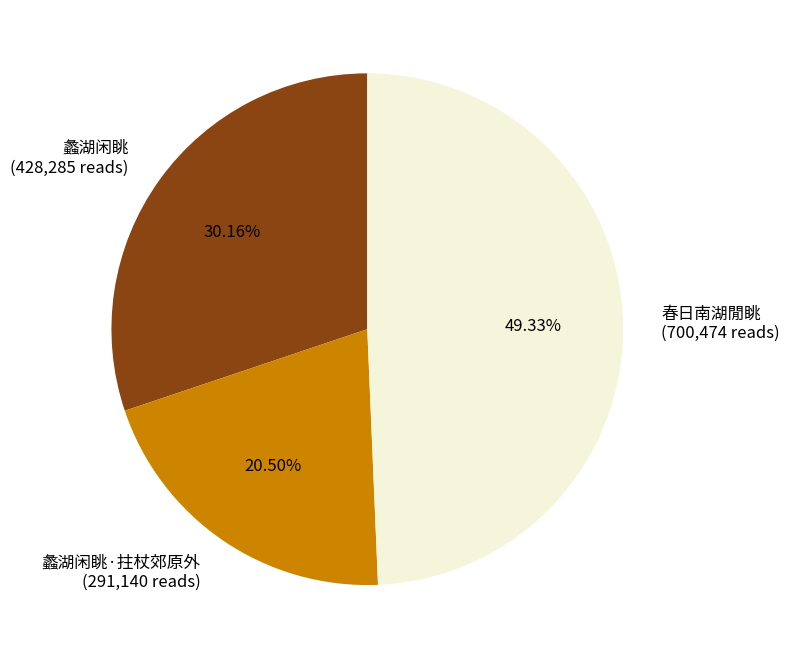

Count the number of slices in the pie.

3